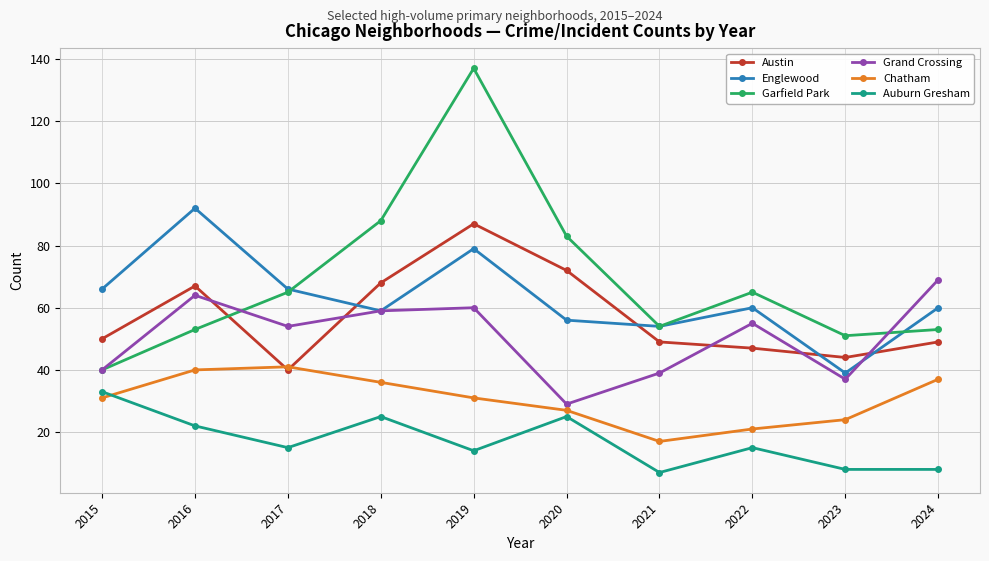

What is the value of the Auburn Gresham point at the 7th from the left?

7